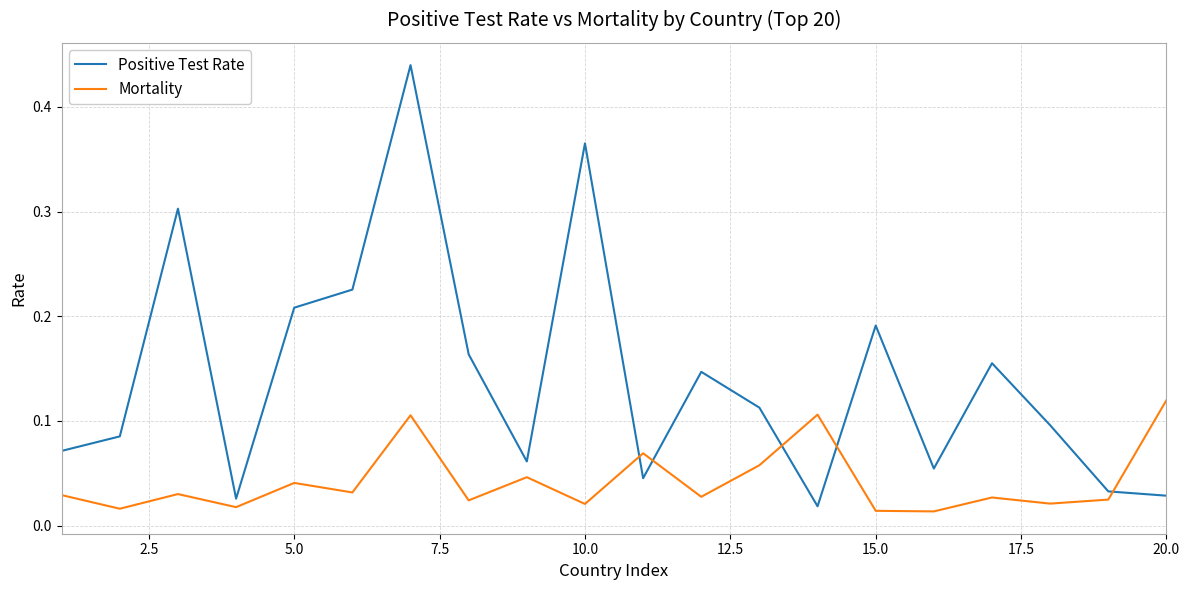

Rank the series by their average value, from lowest to highest.

Mortality, Positive Test Rate